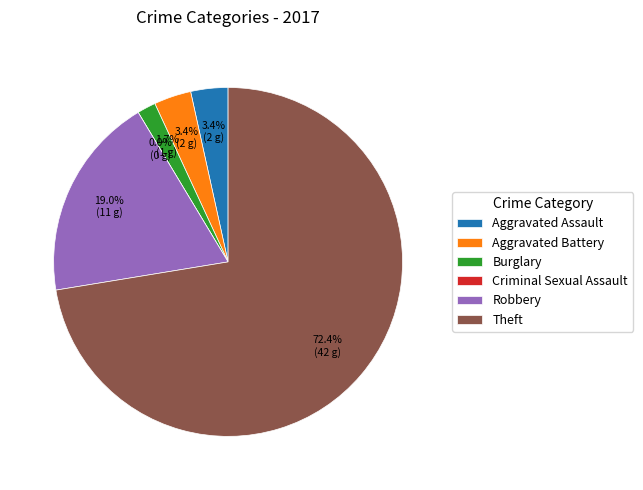

Which category has the biggest portion of the pie?

Theft